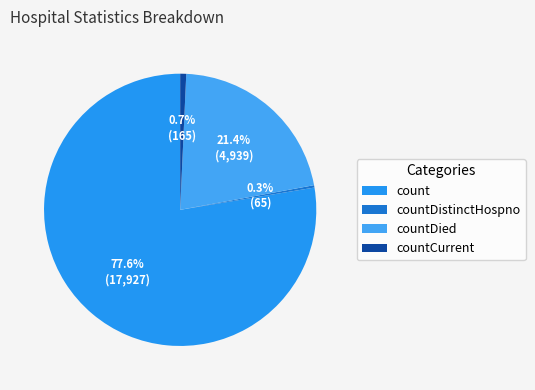

Is count the majority of the pie?

Yes